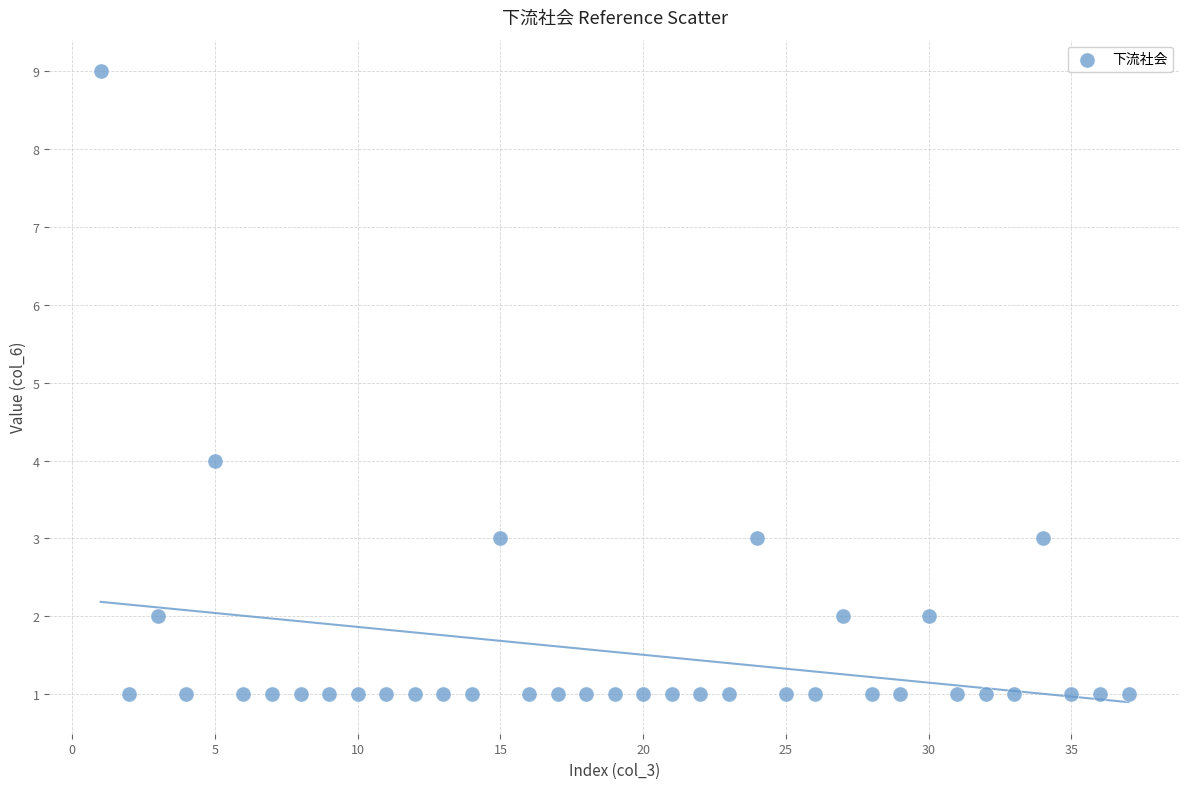

What is the range of Y values (max minus min)?

8